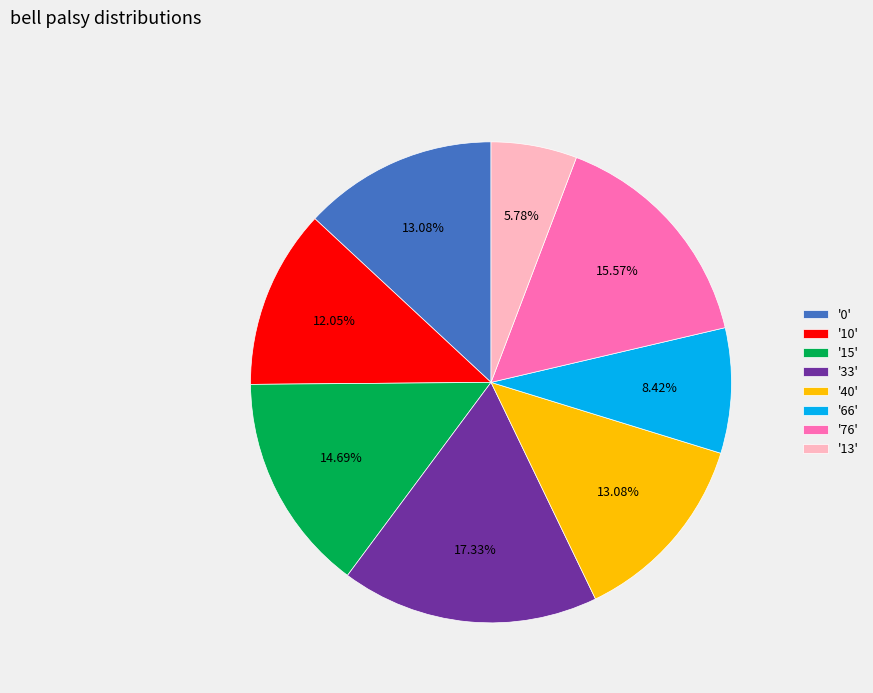

Do '66' and '76' together represent more than half of the pie?

No